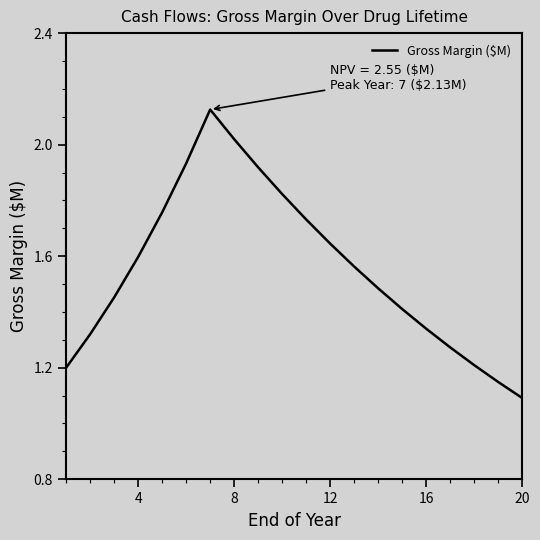

True or false: the data has more than 2 interior local peaks.

False